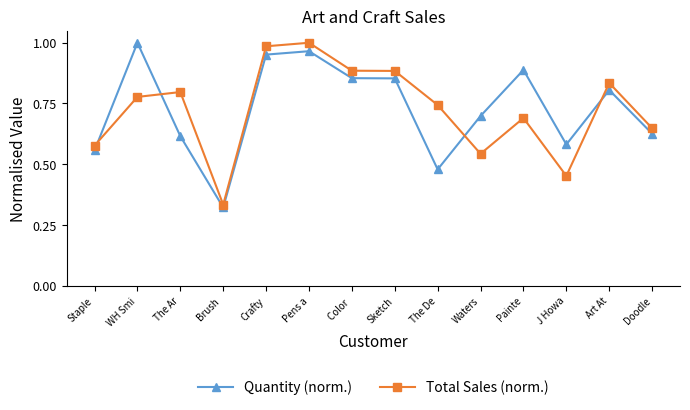

The Quantity (norm.) series shows 1.3 at Art At. True or false?

False